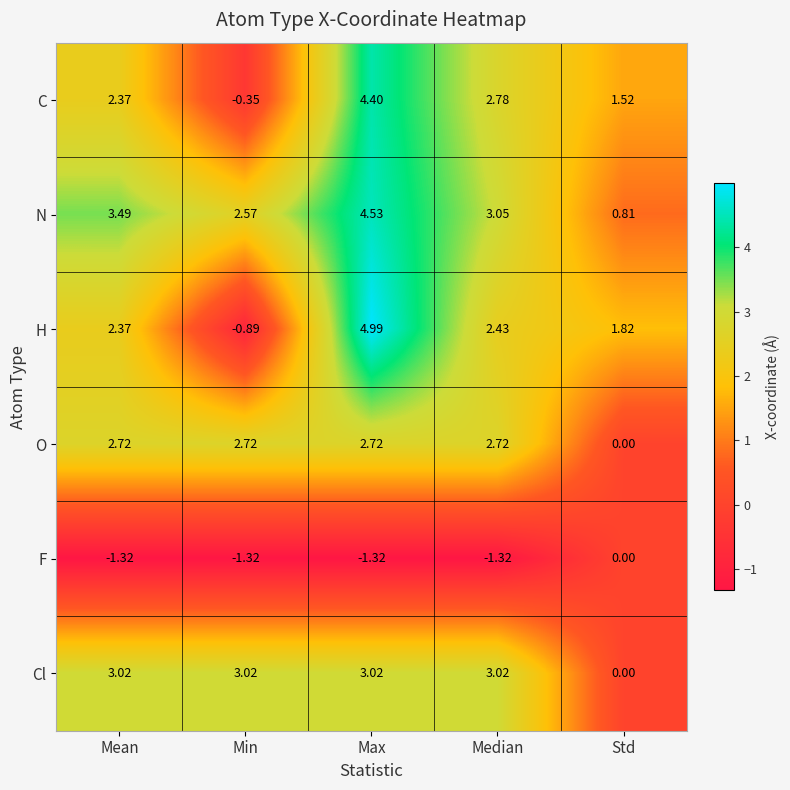

At which label is F closest to 0?

Std